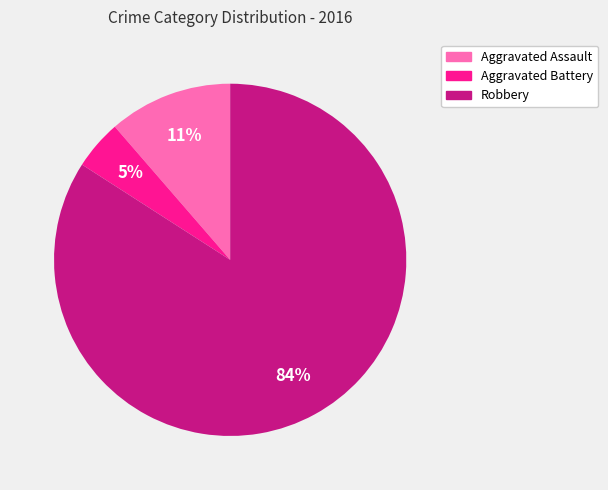

Is it true that Aggravated Battery is 5% of the pie?

True